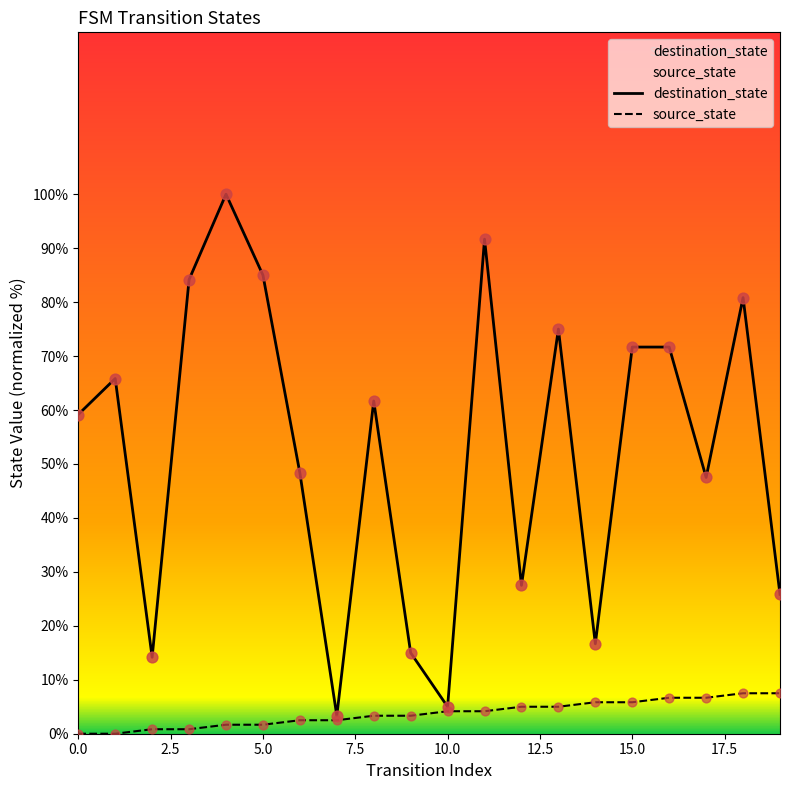

Which series has the widest spread of Y values?

destination_state